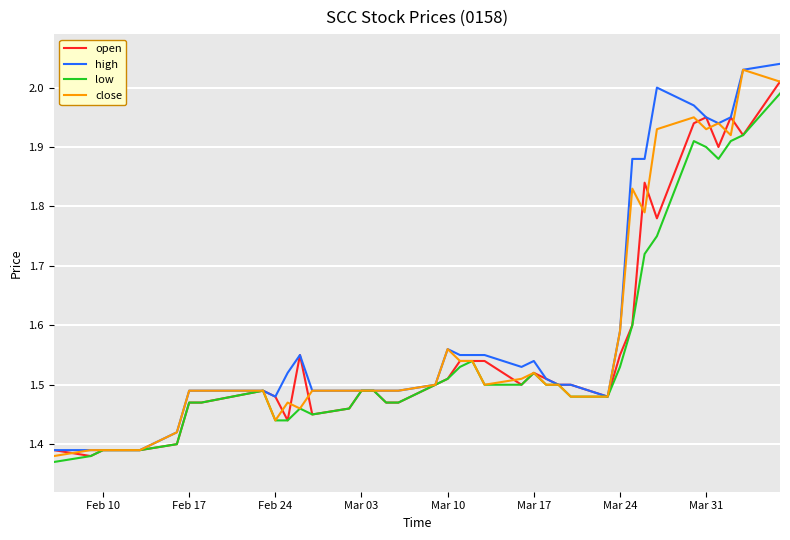

Is it true that high equals 2.0 at Feb 10?

False